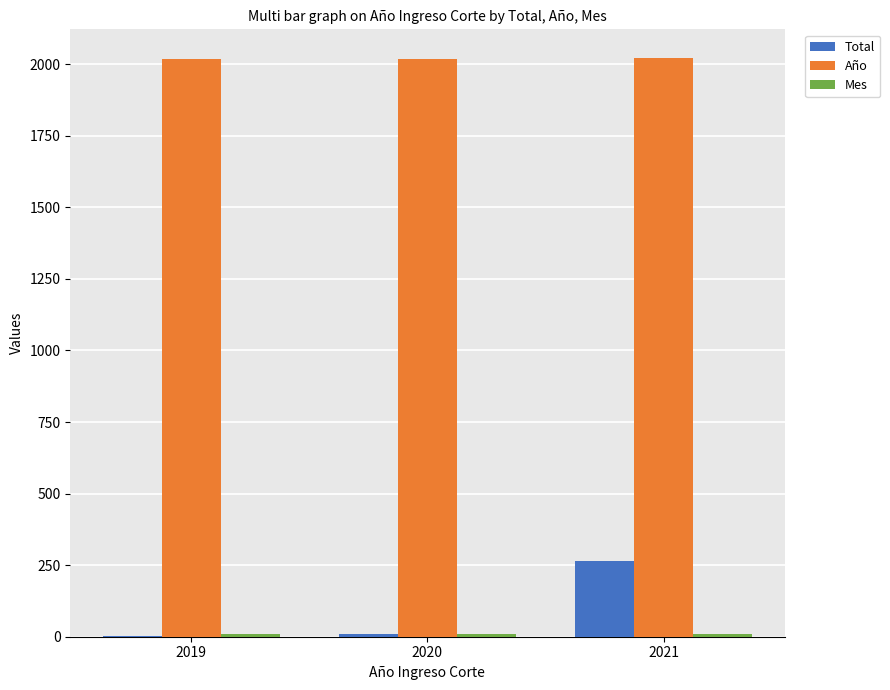

How many series are shown in this chart?

3